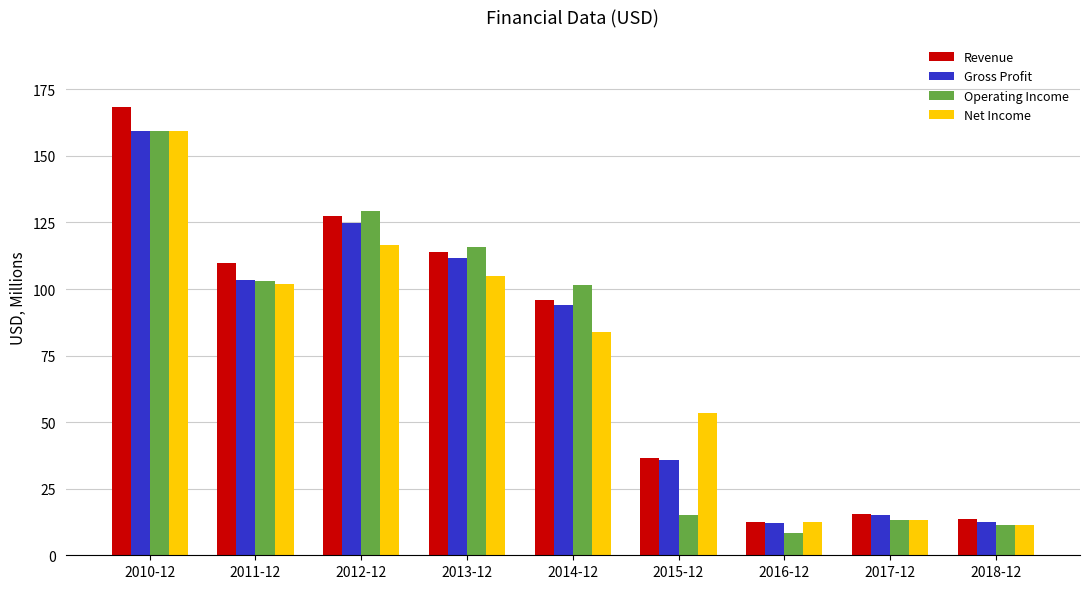

Which series has the largest range (max minus min)?

Revenue